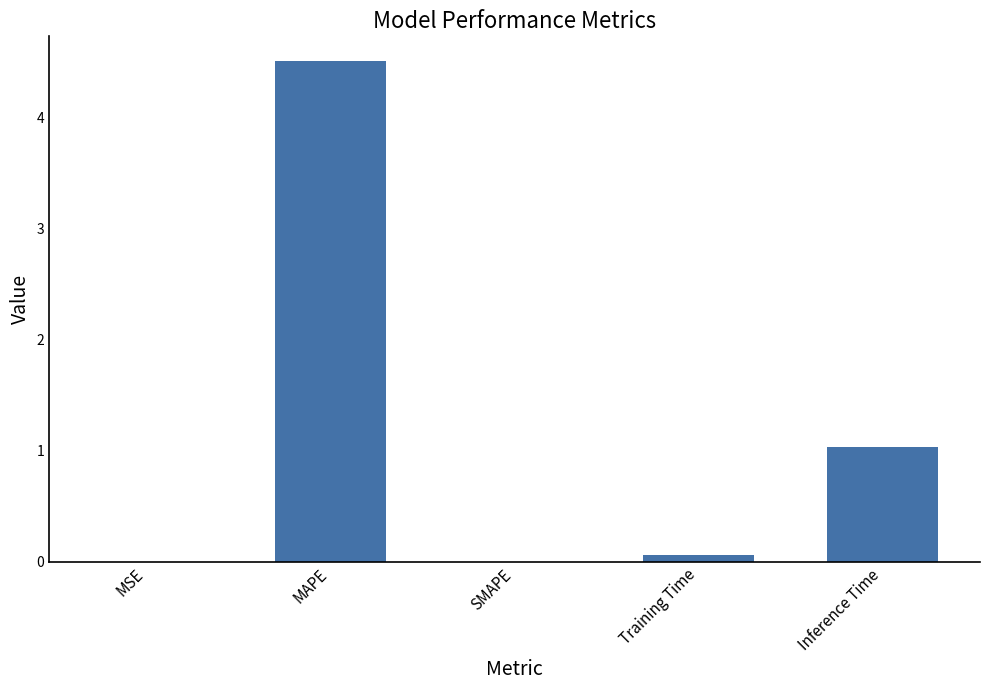

Count the number of categories in the chart.

5